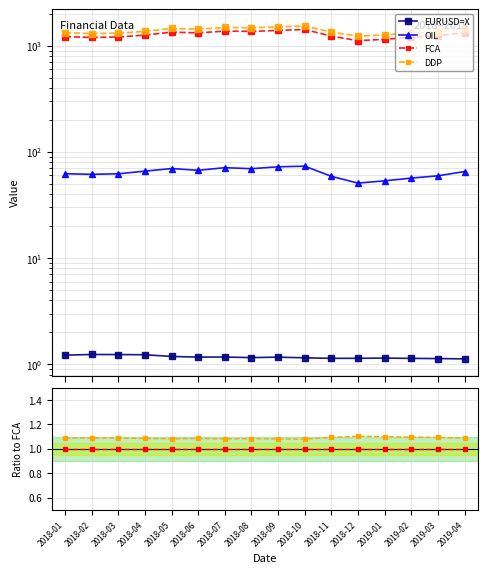

What position from the right is 2018-06?

11